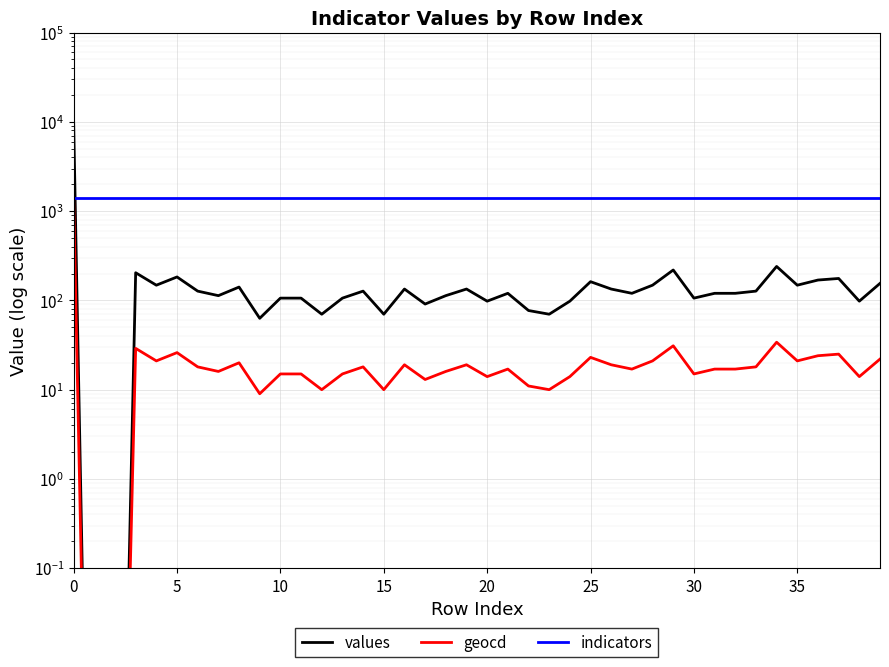

Read the indicators value at 9.

1415.0